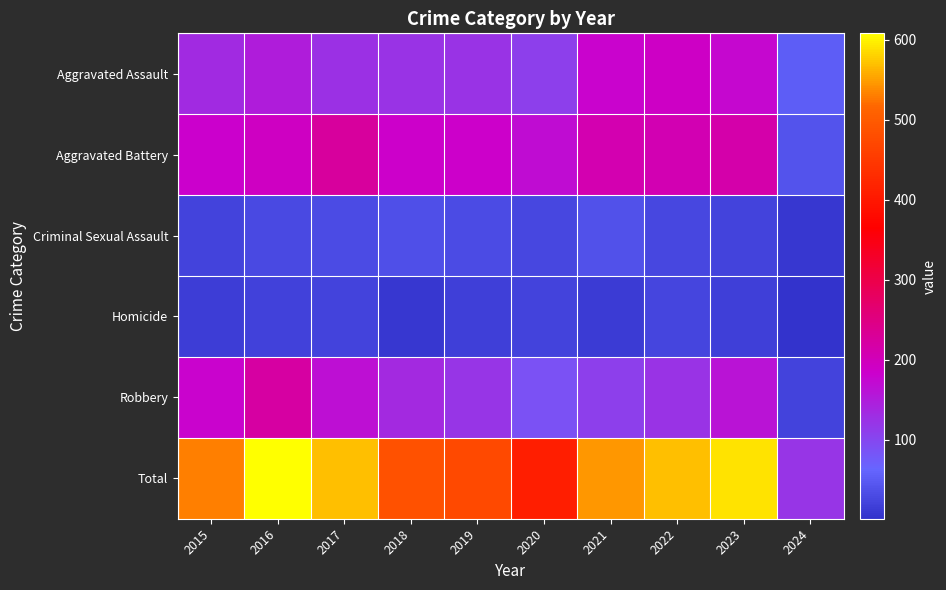

What is the difference between the highest and lowest values at 2018?

477